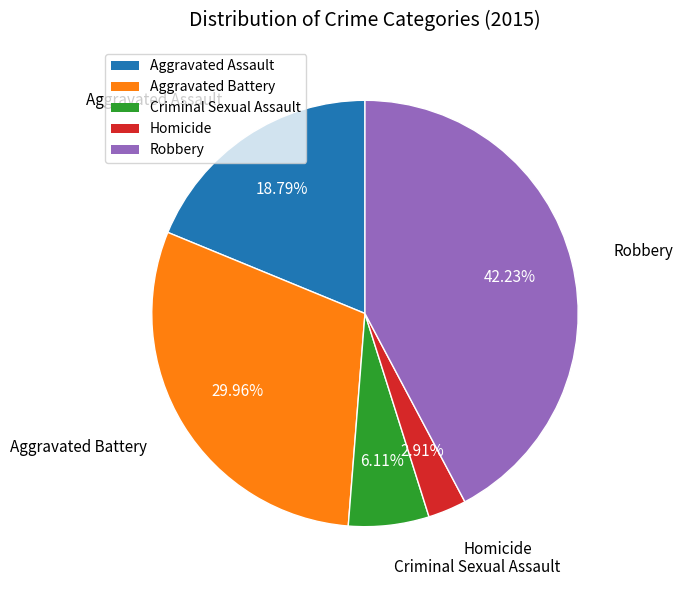

To the nearest percent, what percentage of the pie is Criminal Sexual Assault?

6%